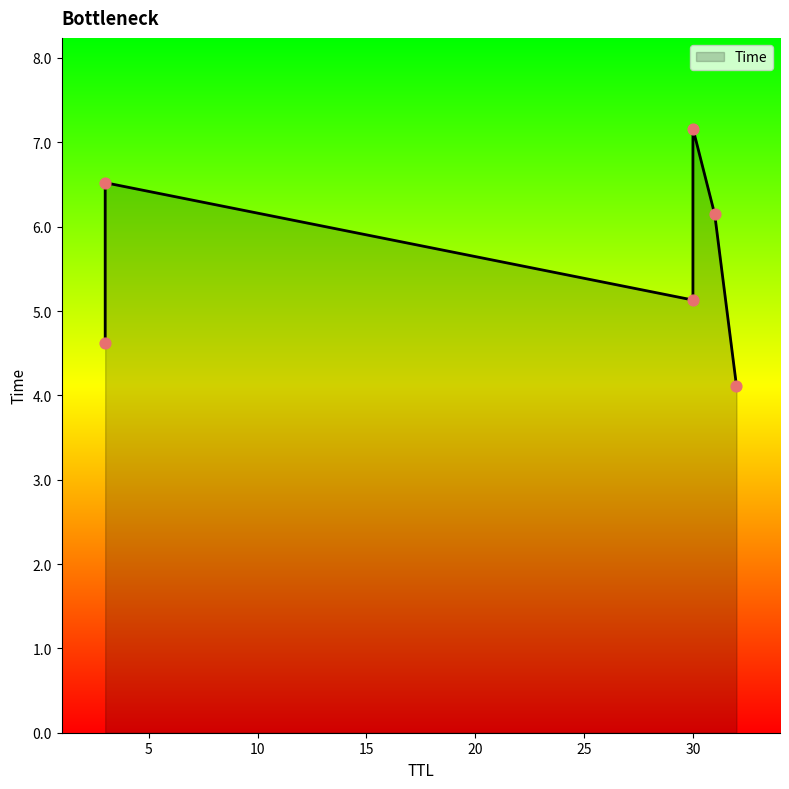

What is the change in value from 32 to 3?

+0.5